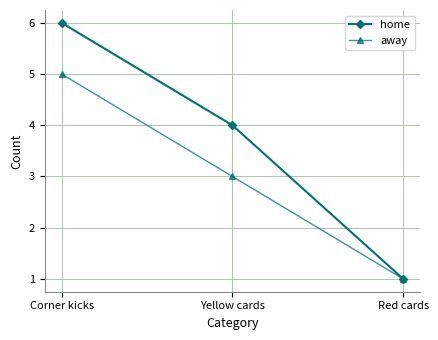

The value of away at Yellow cards is 5. True or false?

False